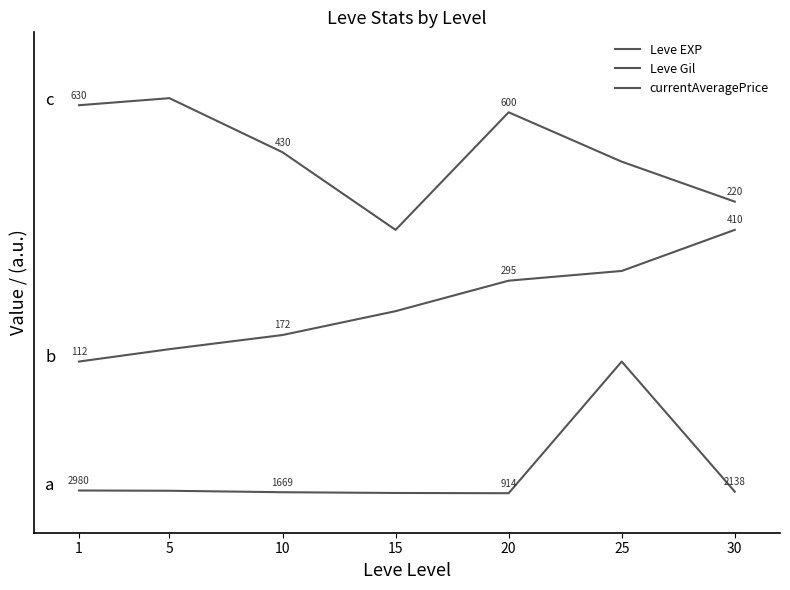

Where is currentAveragePrice nearest to the value 0?

20